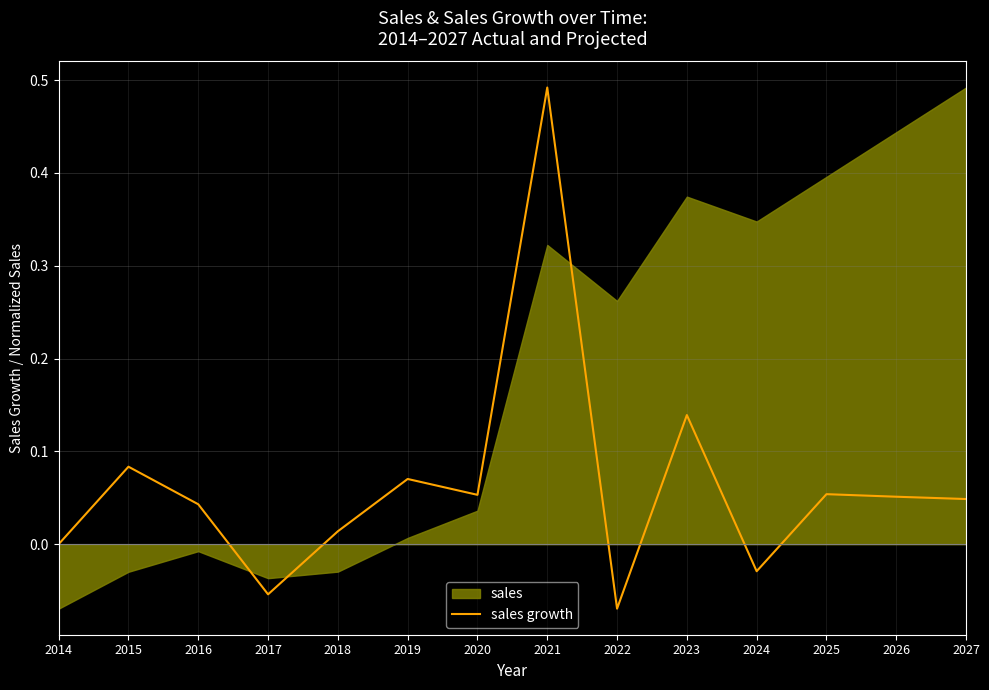

Count the number of values greater than 0.

10